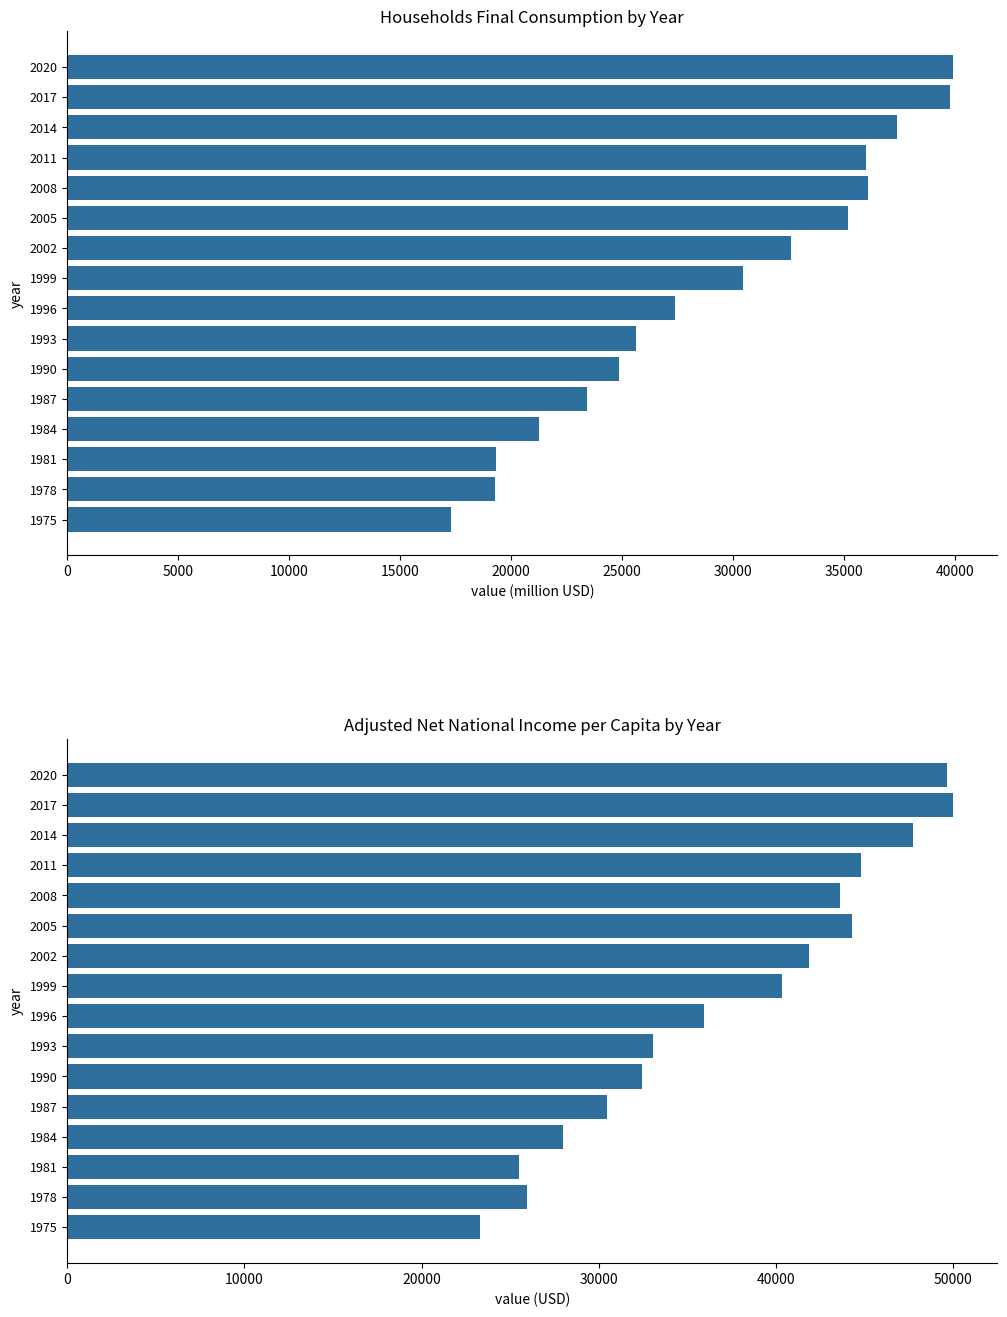

What position from the left is 30000?

7